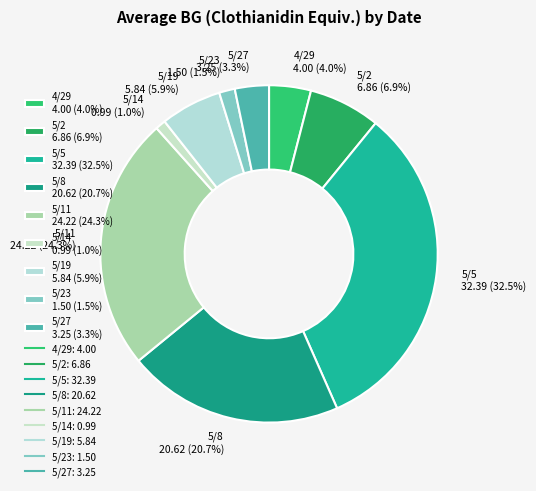

Which has a higher value, 5/23 1.50 (1.5%) or 5/14 0.99 (1.0%)?

5/23 1.50 (1.5%)